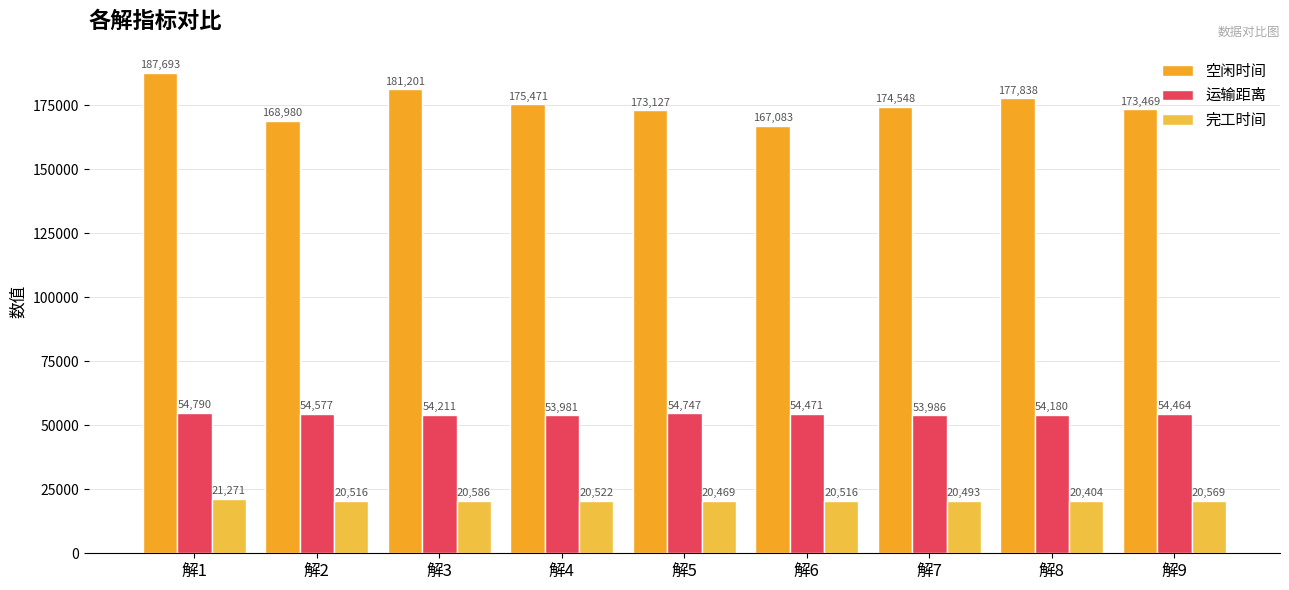

Rank the series by their maximum value, from lowest to highest.

完工时间, 运输距离, 空闲时间